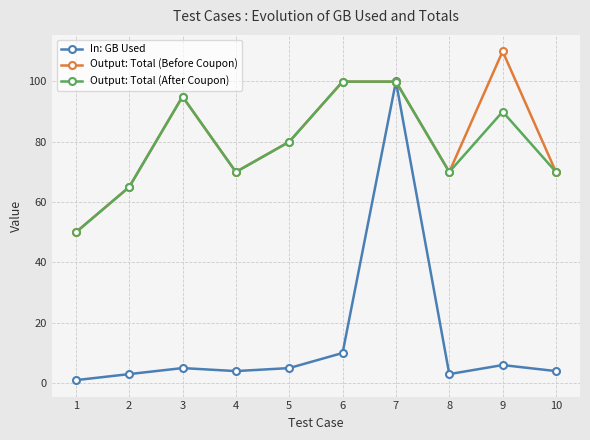

True or false: In: GB Used has a value of 5.0 at 3.

True